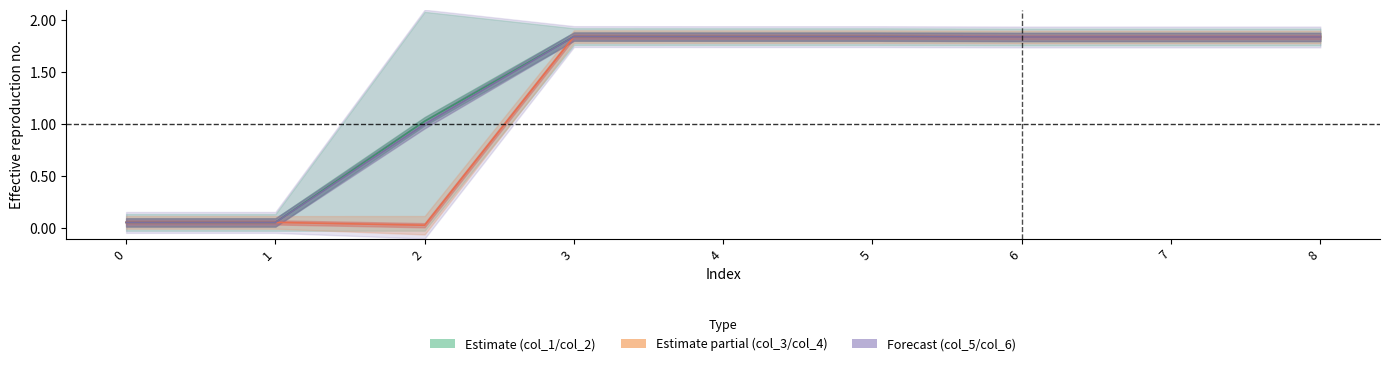

The col_1 series shows 0.5 at 8. True or false?

False